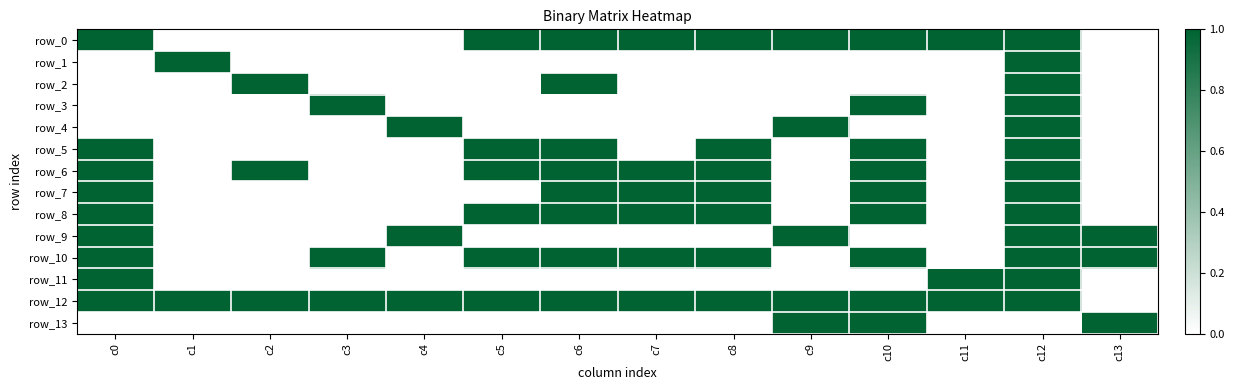

Reading left to right, extract all data points from this chart.

row_0: 1	0	0	0	0	1	1	1	1	1	1	1	1	0
row_1: 0	1	0	0	0	0	0	0	0	0	0	0	1	0
row_2: 0	0	1	0	0	0	1	0	0	0	0	0	1	0
row_3: 0	0	0	1	0	0	0	0	0	0	1	0	1	0
row_4: 0	0	0	0	1	0	0	0	0	1	0	0	1	0
row_5: 1	0	0	0	0	1	1	0	1	0	1	0	1	0
row_6: 1	0	1	0	0	1	1	1	1	0	1	0	1	0
row_7: 1	0	0	0	0	0	1	1	1	0	1	0	1	0
row_8: 1	0	0	0	0	1	1	1	1	0	1	0	1	0
row_9: 1	0	0	0	1	0	0	0	0	1	0	0	1	1
row_10: 1	0	0	1	0	1	1	1	1	0	1	0	1	1
row_11: 1	0	0	0	0	0	0	0	0	0	0	1	1	0
row_12: 1	1	1	1	1	1	1	1	1	1	1	1	1	0
row_13: 0	0	0	0	0	0	0	0	0	1	1	0	0	1